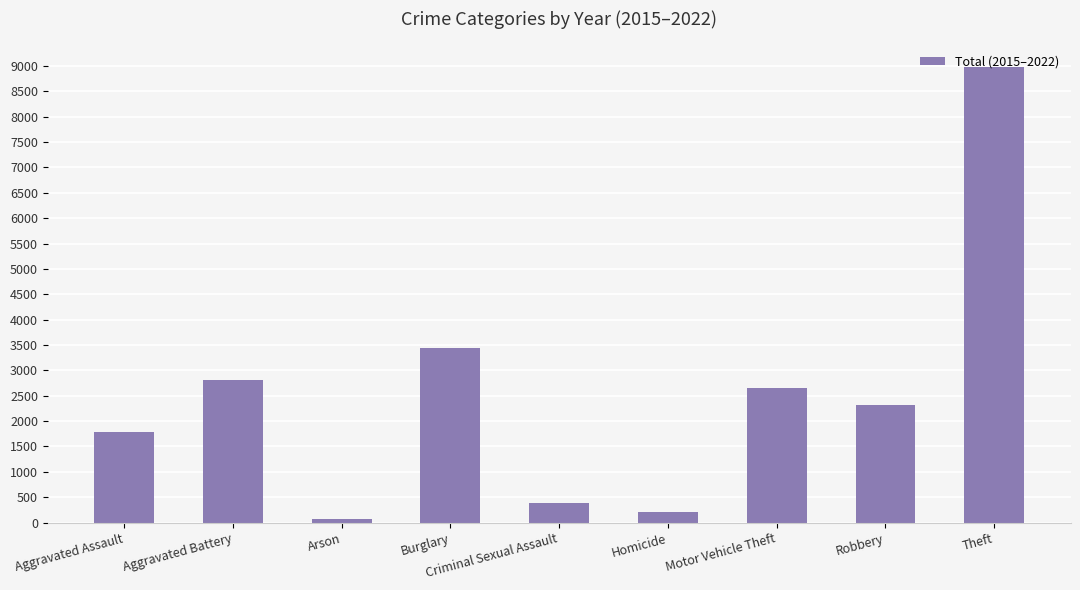

What position from the right is Aggravated Battery?

8